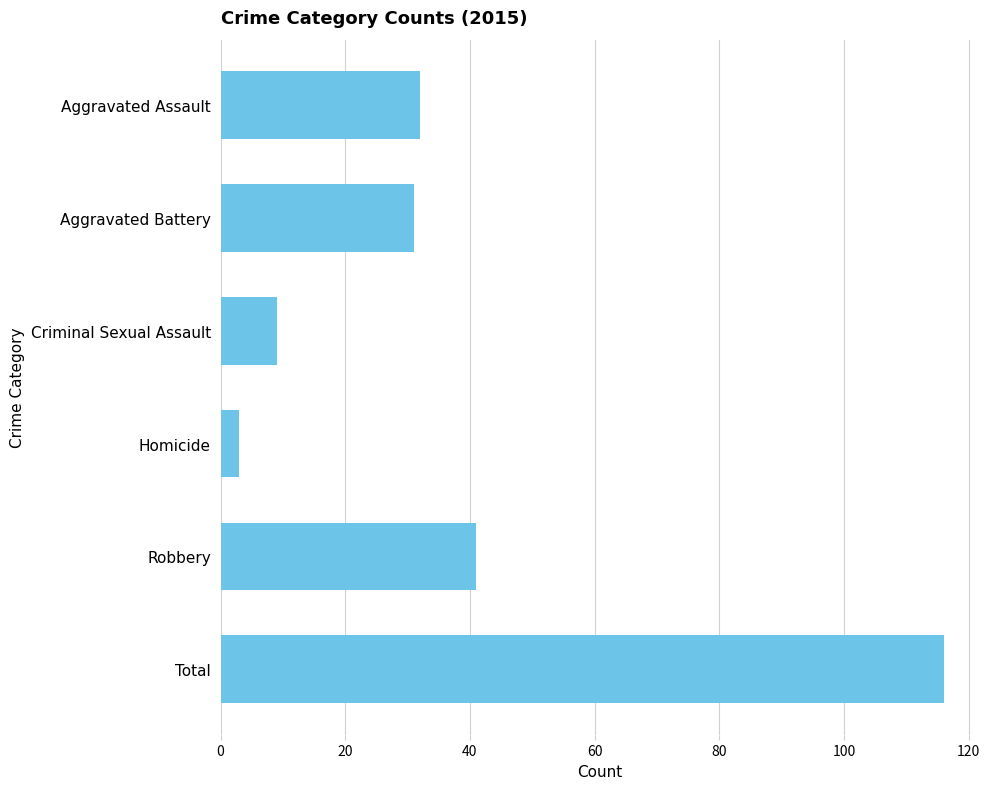

The chart shows a value of 15 at Criminal Sexual Assault. True or false?

False